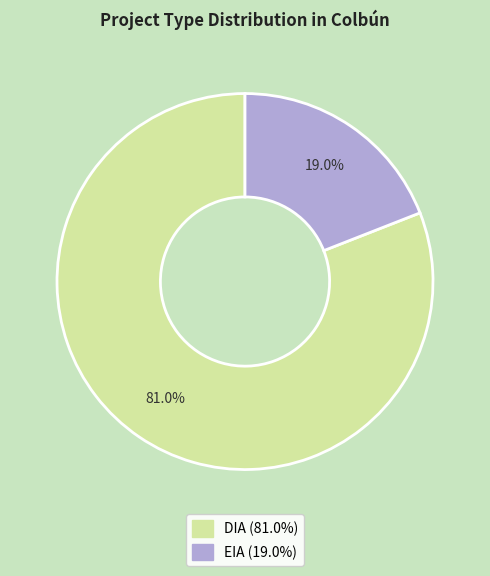

How many slices are in this pie chart?

2